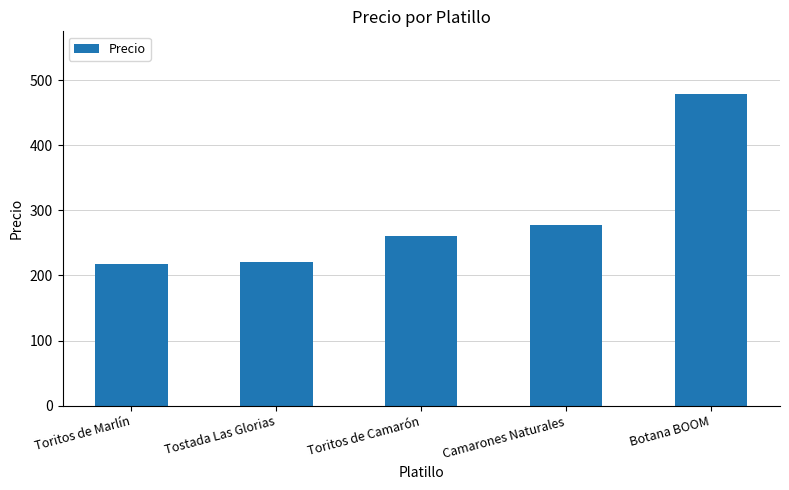

What is the sum of all values?

1454